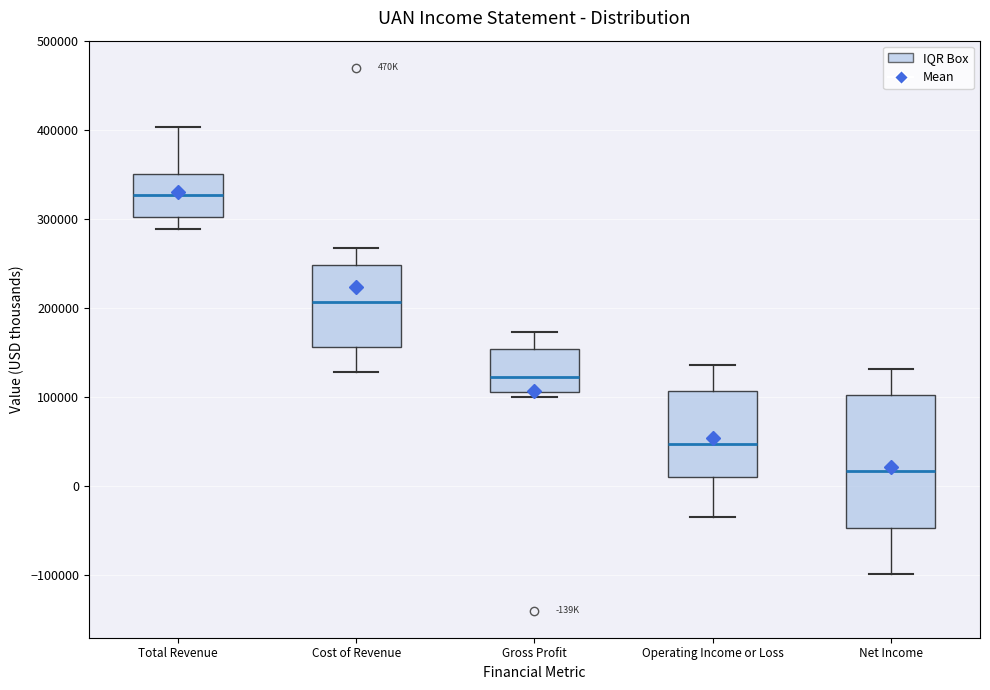

Reading left to right, read every box against the y-axis: the position of its median line, the range the box covers, and the ends of its whiskers. The values are not printed on the chart, so give them approximately, as read against the axis.

Total Revenue: median 330000, box 300000 to 350000, whiskers 290000 to 400000
Cost of Revenue: median 210000, box 160000 to 250000, whiskers 130000 to 270000
Gross Profit: median 120000, box 110000 to 150000, whiskers 100000 to 170000
Operating Income or Loss: median 50000, box 10000 to 110000, whiskers -30000 to 140000
Net Income: median 20000, box -50000 to 100000, whiskers -100000 to 130000